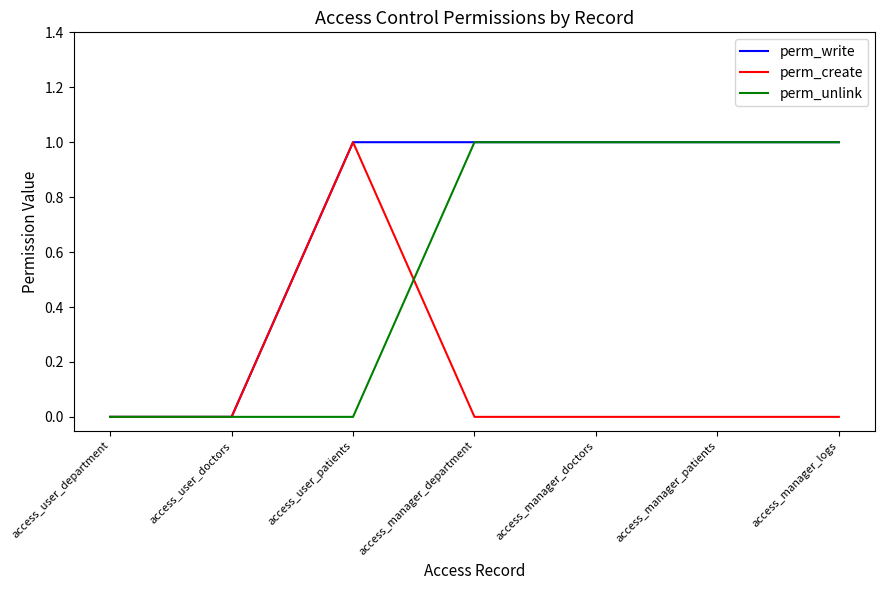

How many values in the perm_unlink series are below 1?

3